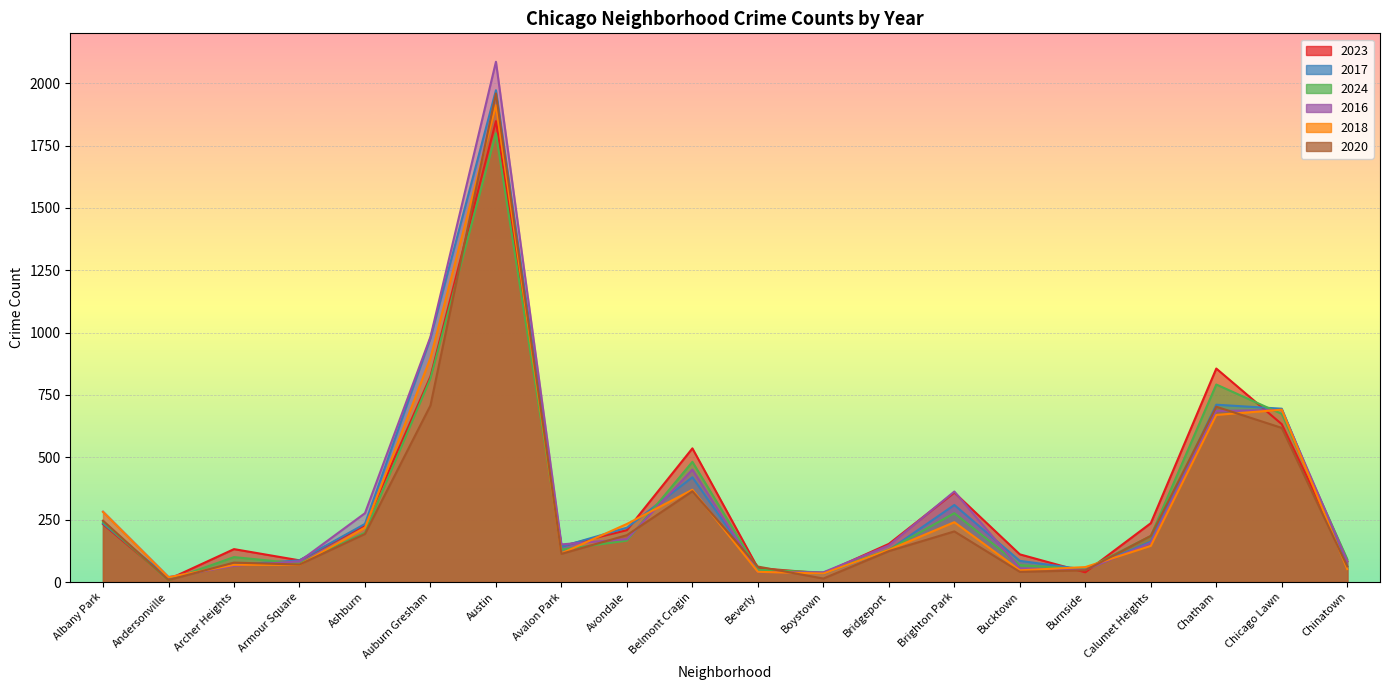

Which series has the largest range (max minus min)?

2016